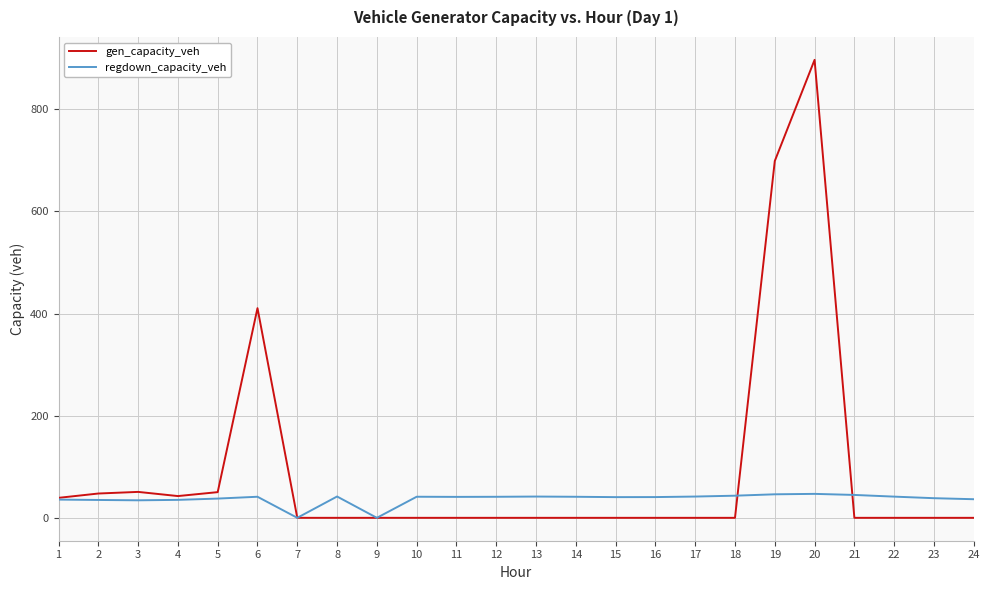

Does the chart have visible grid lines?

Yes